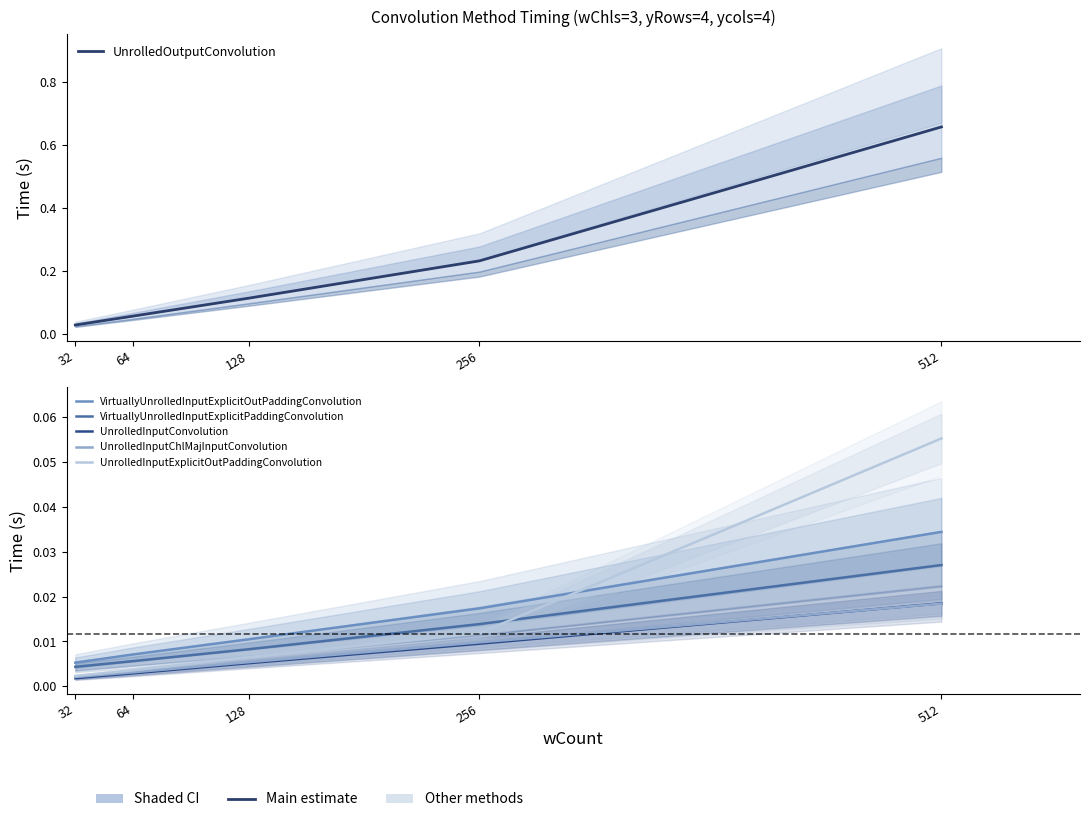

Reading left to right, what are all the values shown in this chart?

UnrolledOutputConvolution: 32=0.0	64=0.1	128=0.1	256=0.2	512=0.7
VirtuallyUnrolledInputExplicitOutPaddingConvolution: 32=0.0	64=0.0	128=0.0	256=0.0	512=0.0
VirtuallyUnrolledInputExplicitPaddingConvolution: 32=0.0	64=0.0	128=0.0	256=0.0	512=0.0
UnrolledInputConvolution: 32=0.0	64=0.0	128=0.0	256=0.0	512=0.0
UnrolledInputChlMajInputConvolution: 32=0.0	64=0.0	128=0.0	256=0.0	512=0.0
UnrolledInputExplicitOutPaddingConvolution: 32=0.0	64=0.0	128=0.0	256=0.0	512=0.1